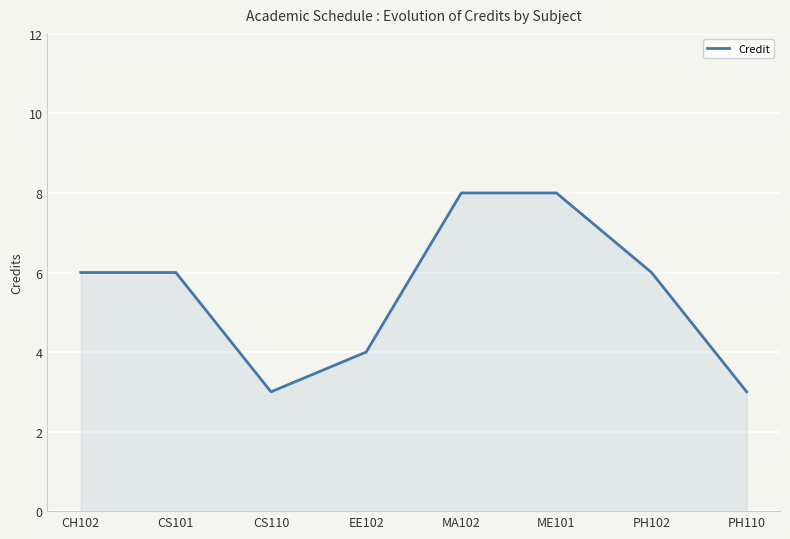

What position from the right is EE102?

5